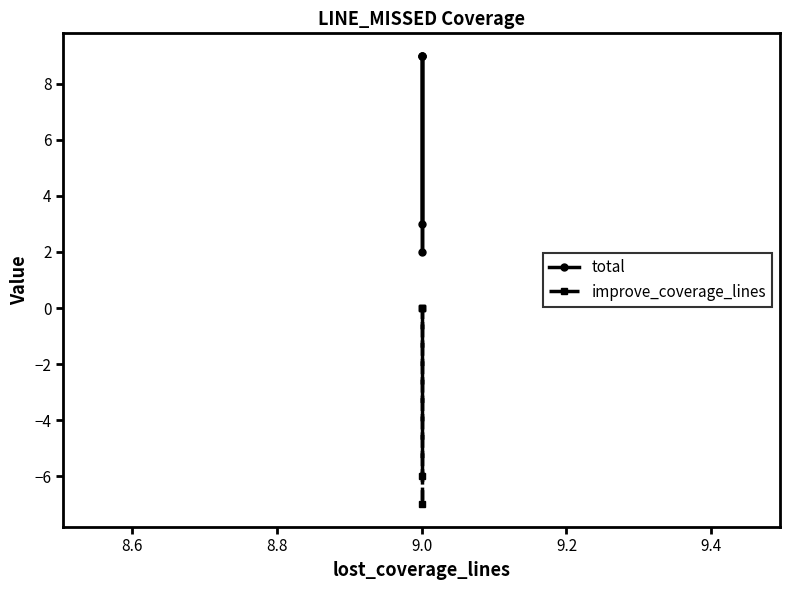

Count the total values in the range 3 to 9.

4